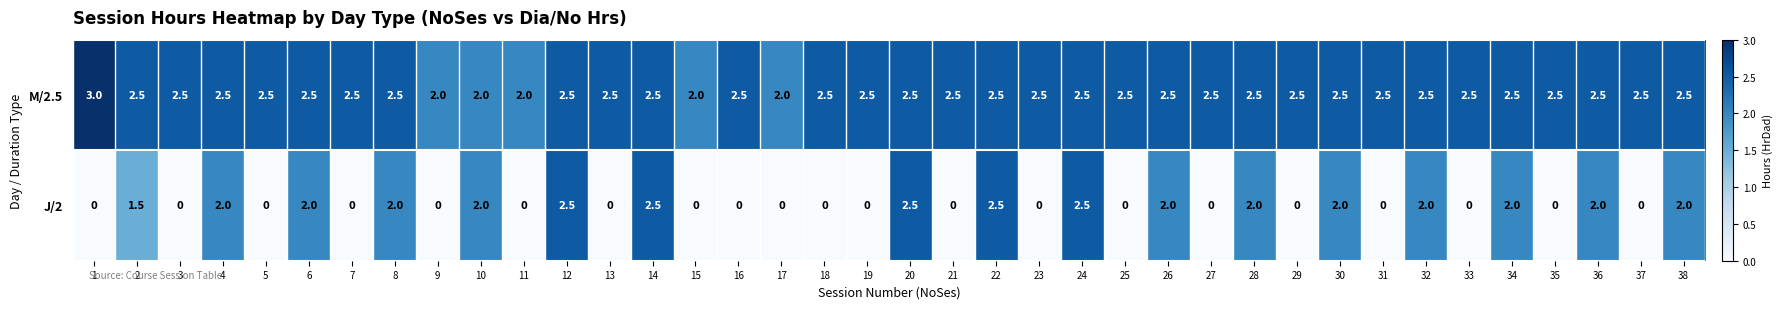

What is the total value across all series at 17?

2.0